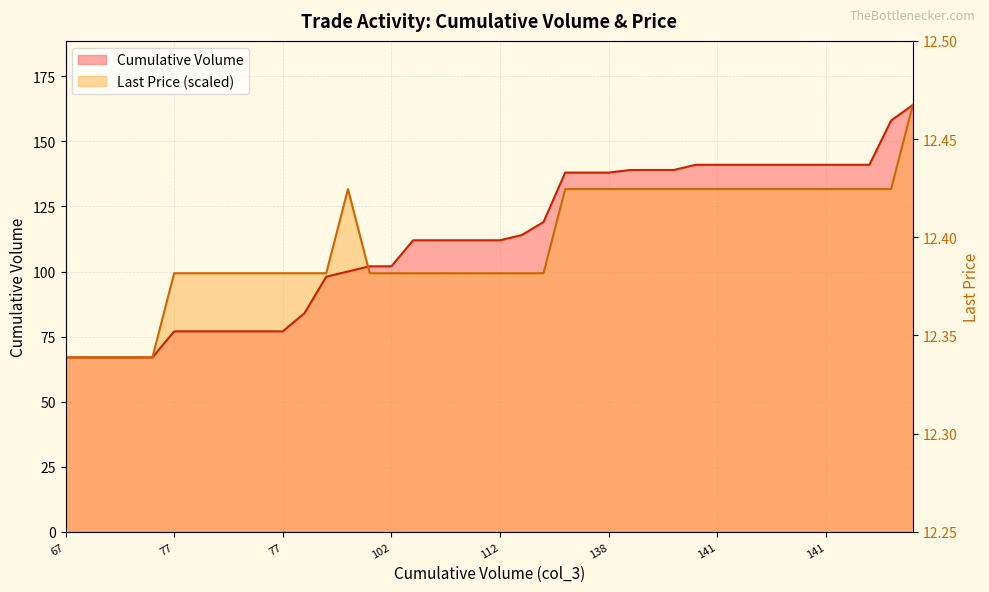

Reading left to right, what are all the values shown in this chart?

Cumulative Volume: 67.0	67.0	67.0	67.0	67.0	77.0	77.0	77.0	77.0	77.0	77.0	84.0	98.0	100.0	102.0	102.0	112.0	112.0	112.0	112.0	112.0	114.0	119.0	138.0	138.0	138.0	139.0	139.0	139.0	141.0	141.0	141.0	141.0	141.0	141.0	141.0	141.0	141.0	158.0	164.0
Last Price: 67.0	67.0	67.0	67.0	67.0	99.3	99.3	99.3	99.3	99.3	99.3	99.3	99.3	131.7	99.3	99.3	99.3	99.3	99.3	99.3	99.3	99.3	99.3	131.7	131.7	131.7	131.7	131.7	131.7	131.7	131.7	131.7	131.7	131.7	131.7	131.7	131.7	131.7	131.7	164.0